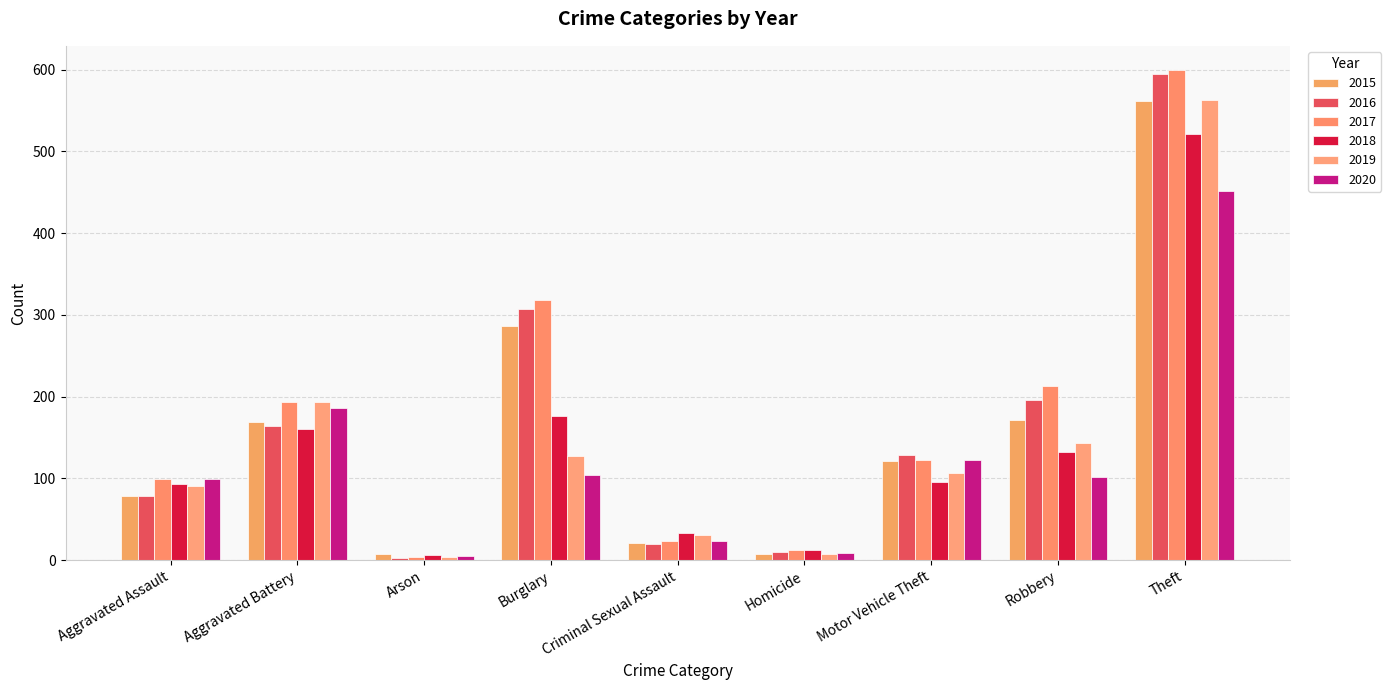

Is it true that 2016 equals 128 at Motor Vehicle Theft?

True